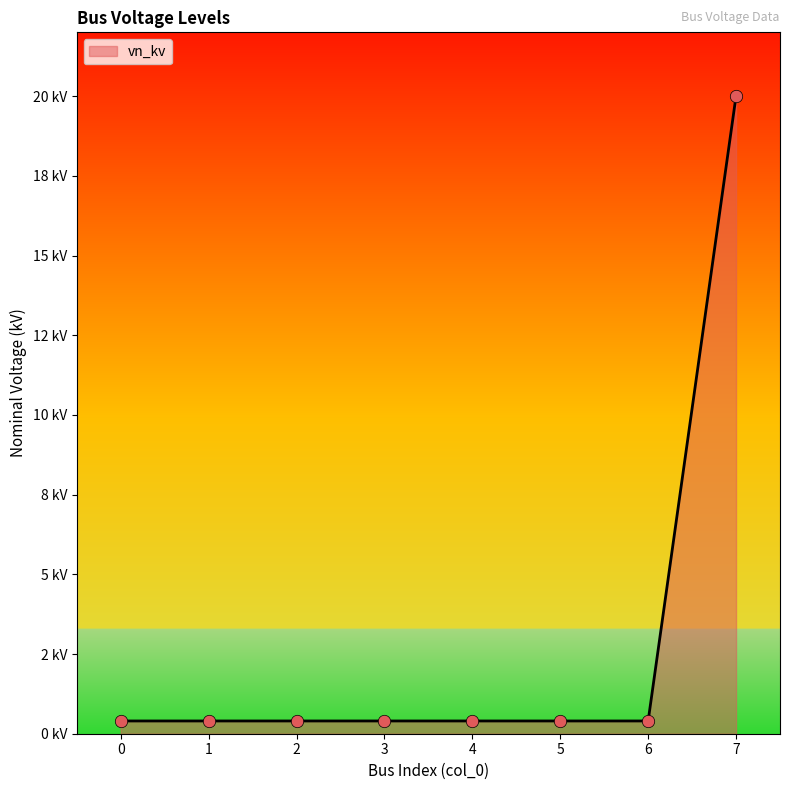

Between 5 and 3, which is larger?

5